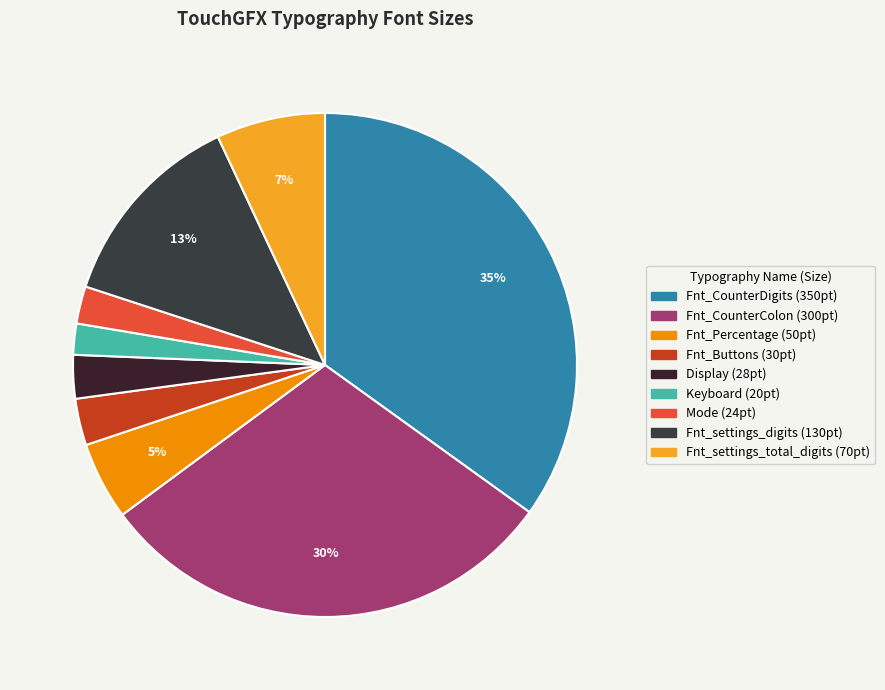

To the nearest percent, what is the difference between the Fnt_settings_total_digits and Fnt_Buttons slice percentages?

4%